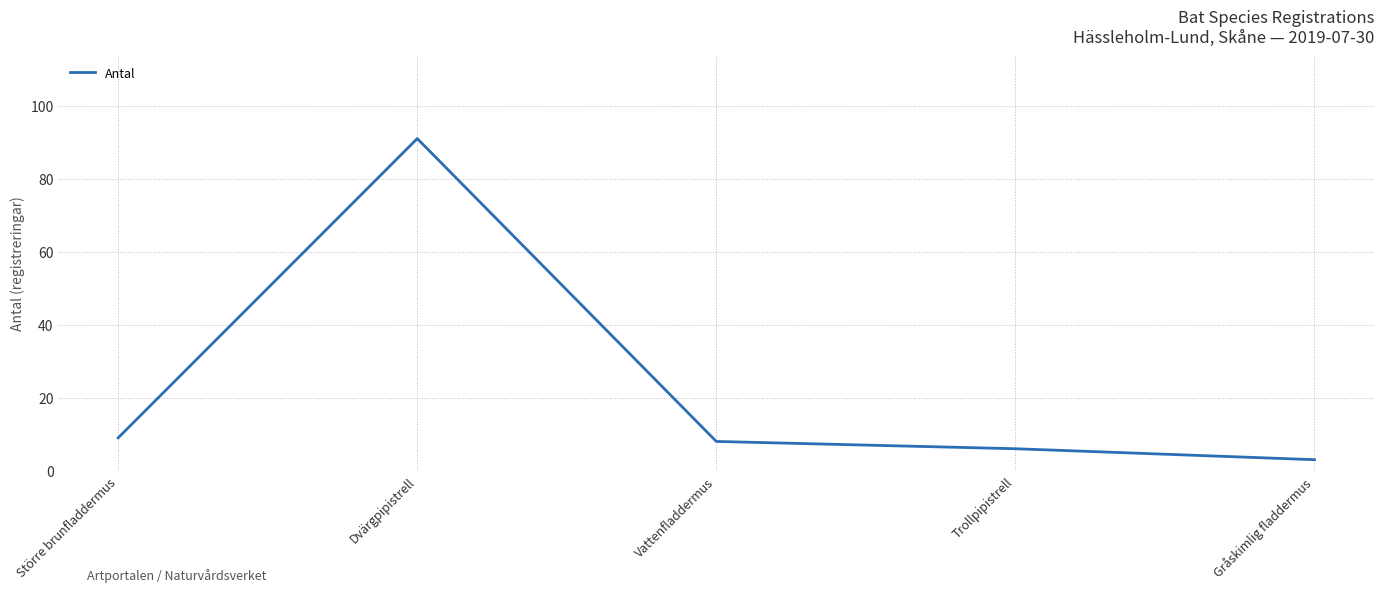

At which category does the data reach its first local peak?

Dvärgpipistrell